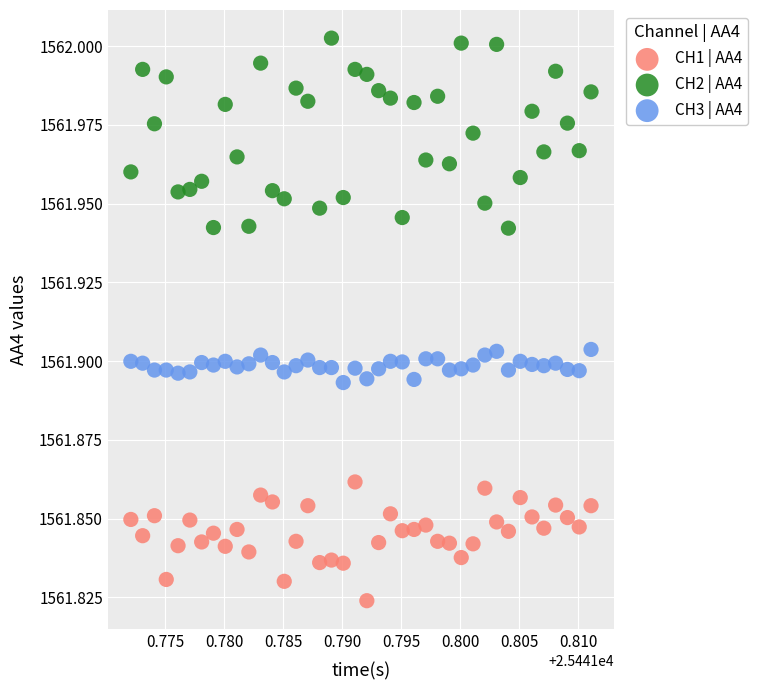

Which series has the largest Y range (max minus min)?

CH2 | AA4